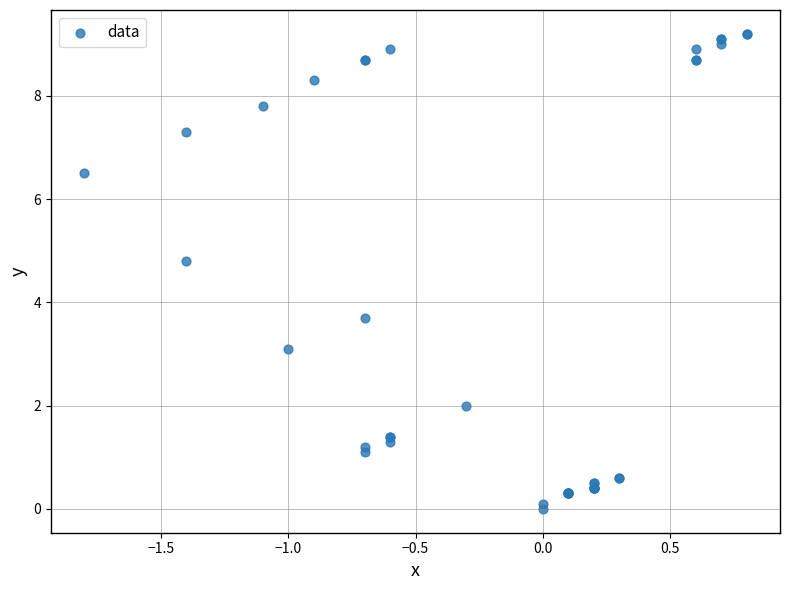

What Y value in the scatter plot is closest to 4?

3.7